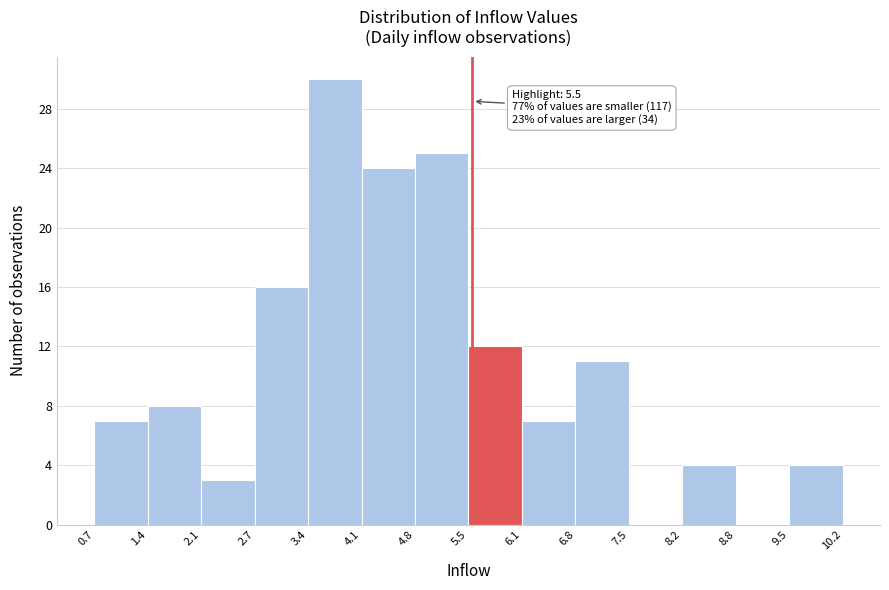

Over which range of the x-axis is the bar tallest?

3.4 to 4.1